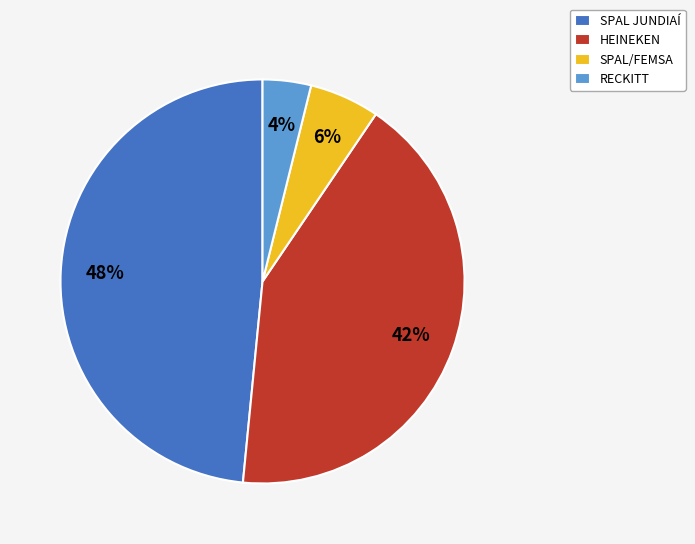

What is the largest slice in the pie chart?

SPAL JUNDIAÍ